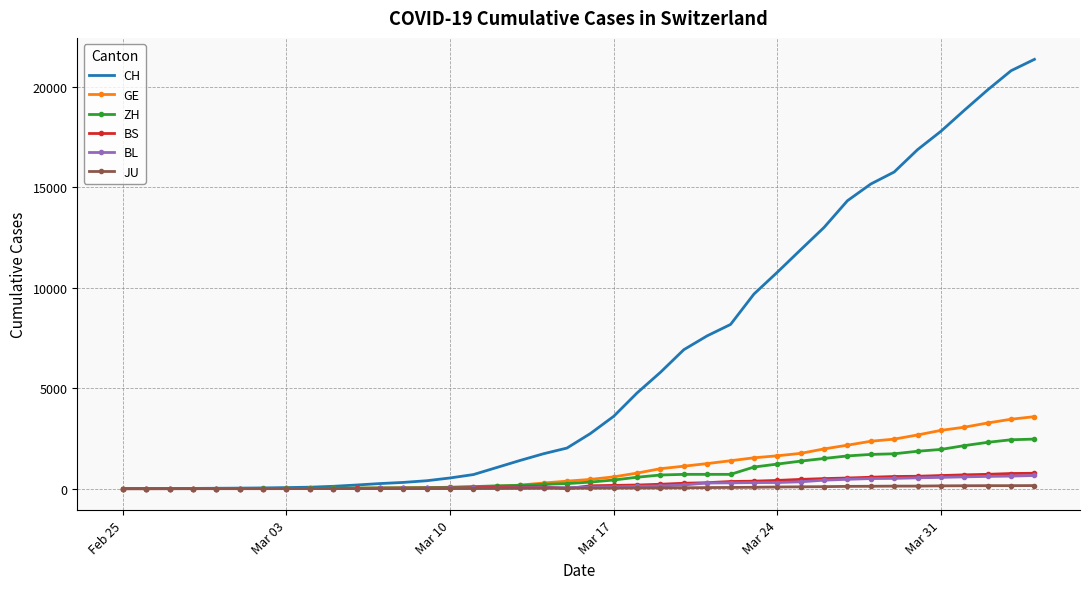

Which series has the widest spread of values?

CH